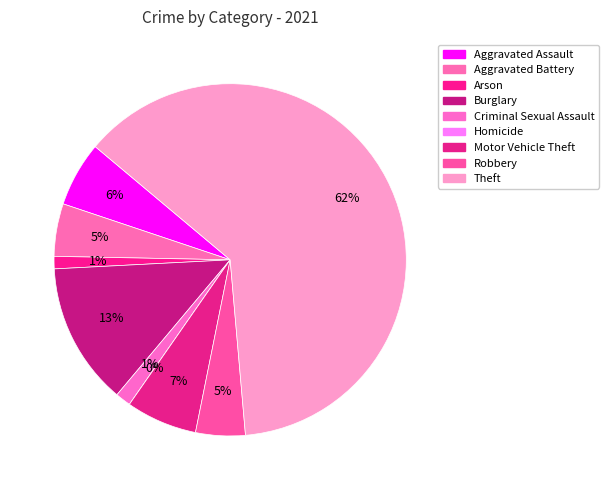

To the nearest percent, what portion does Motor Vehicle Theft represent?

7%